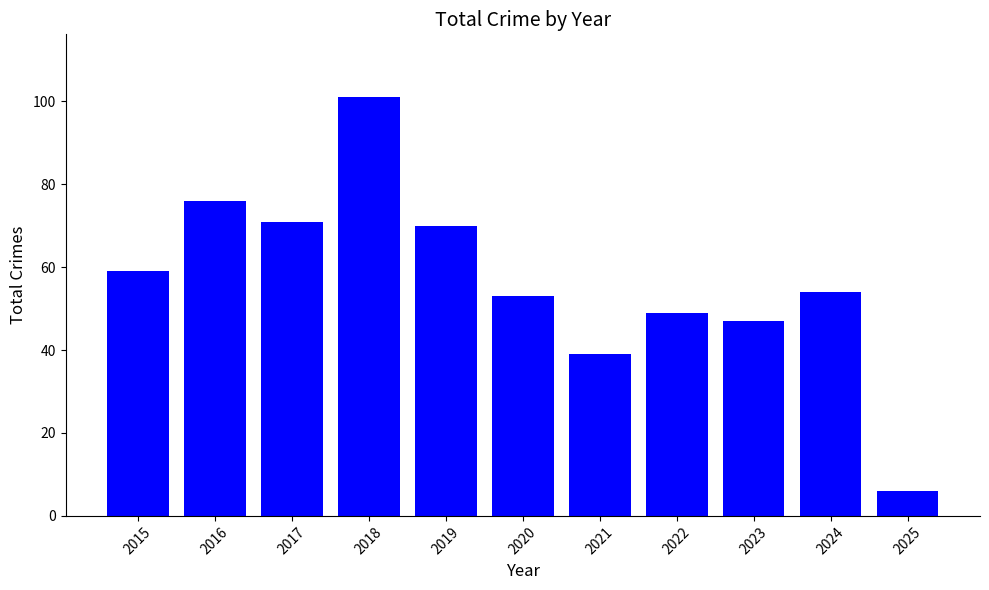

Reading left to right, transcribe all the data shown in this chart.

2015=59	2016=76	2017=71	2018=101	2019=70	2020=53	2021=39	2022=49	2023=47	2024=54	2025=6